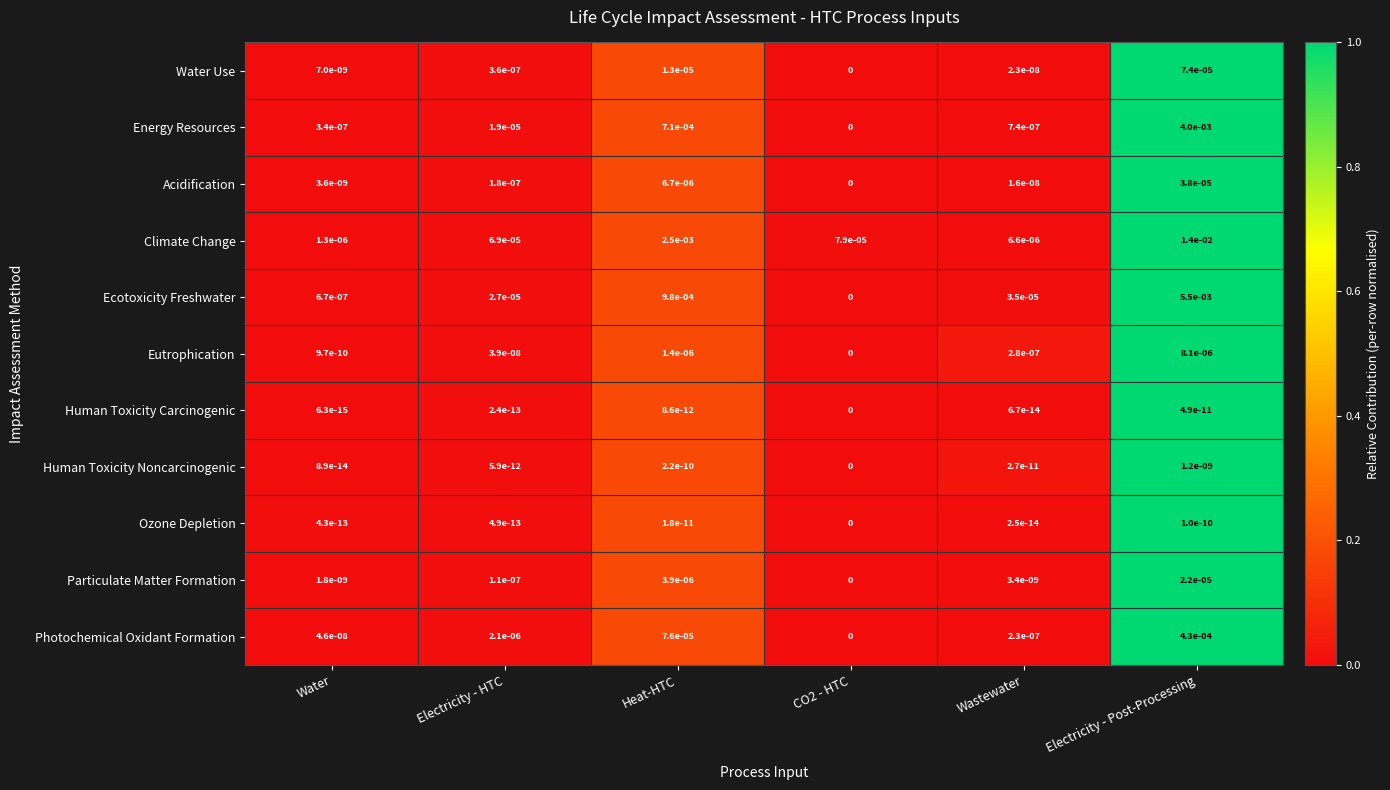

True or false: Particulate Matter Formation has a value of 0.0 at Electricity - HTC.

True